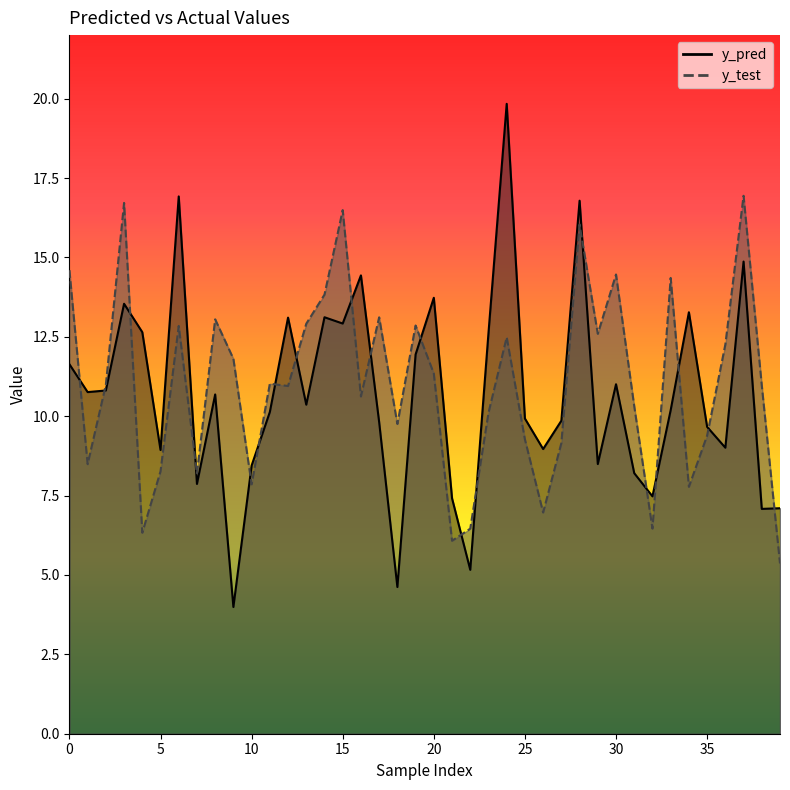

List the series in order of their peak value, lowest first.

y_test, y_pred